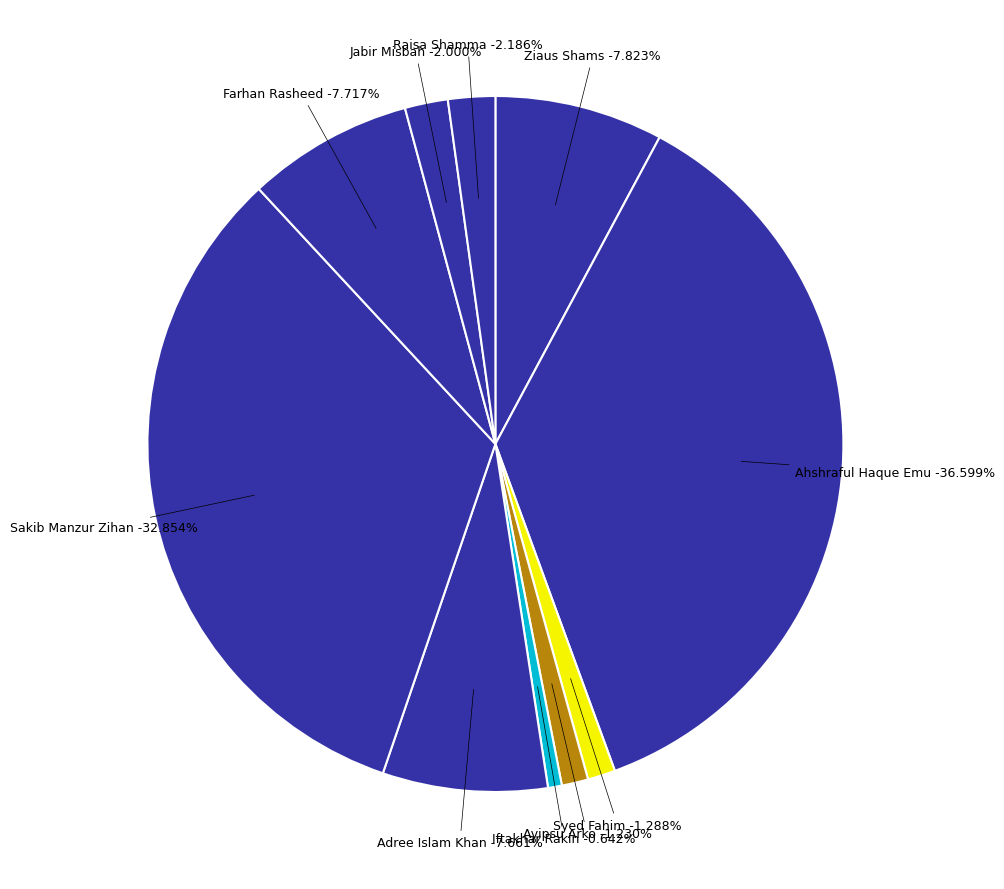

Does Adree Islam Khan account for over 50% of the chart?

No